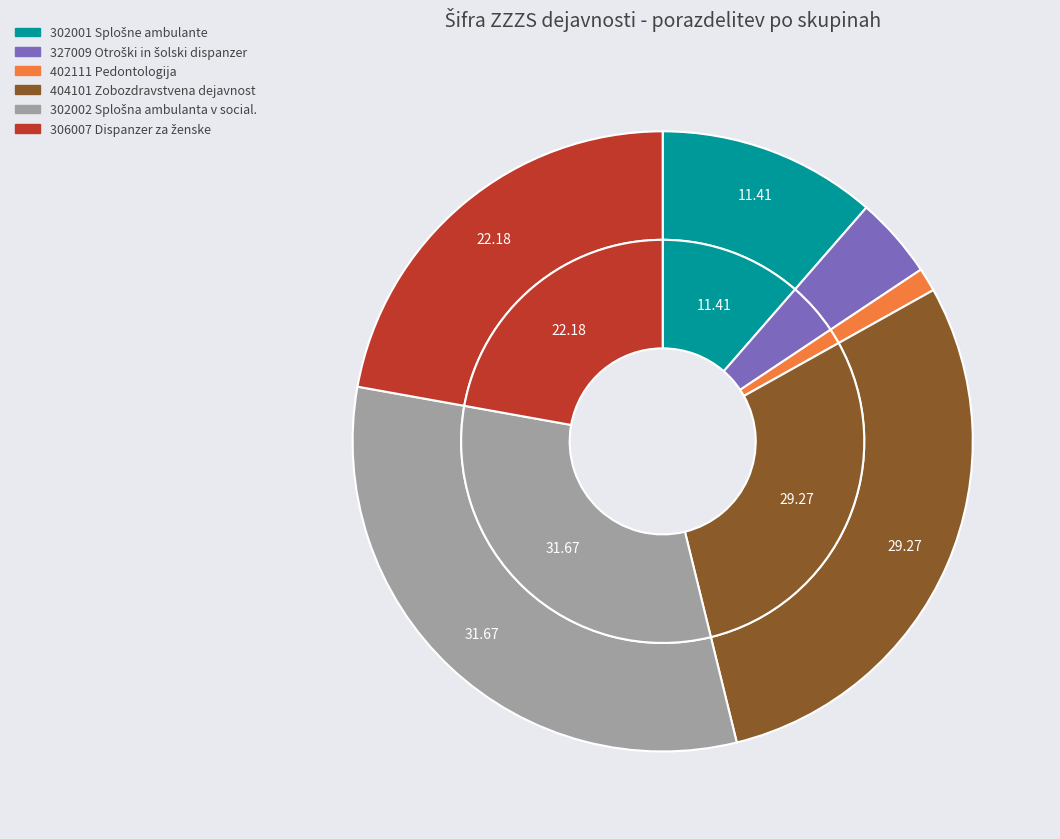

Combined, do 306007 and 404101 account for over 50%?

Yes